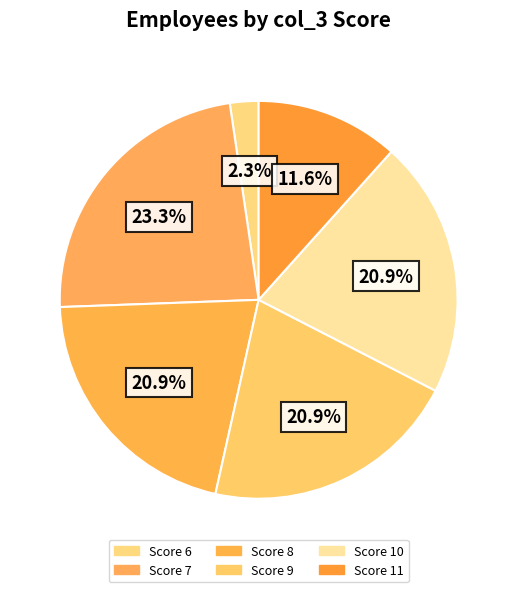

To the nearest percent, what is the average slice percentage?

17%